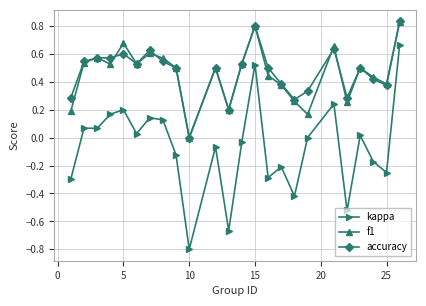

Which series has the widest spread of values?

kappa